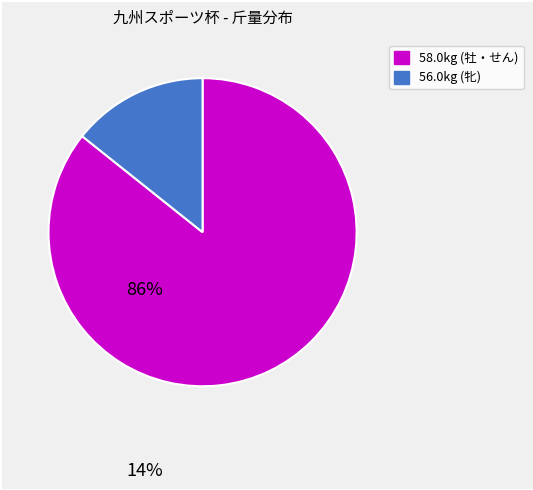

Is there any slice that represents more than half of the pie?

Yes